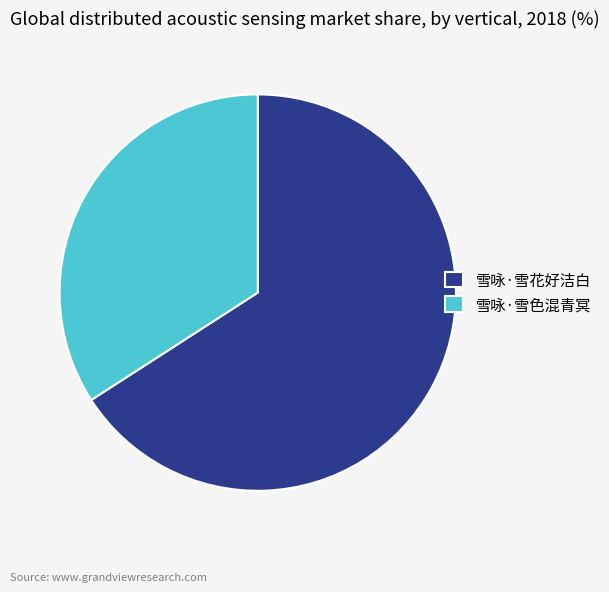

Is the sum of 雪咏·雪色混青冥 and 雪咏·雪花好洁白 greater than half?

Yes